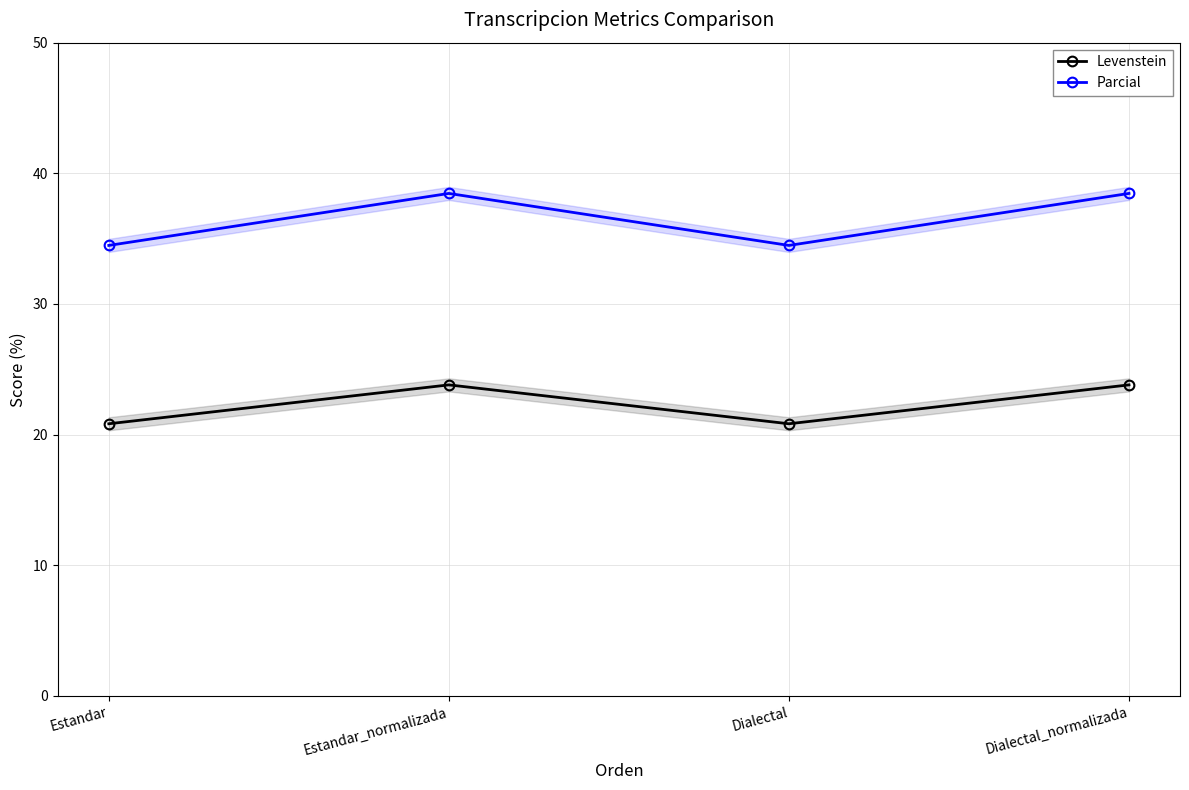

Rank the series at Dialectal from lowest to highest value.

Levenstein, Parcial